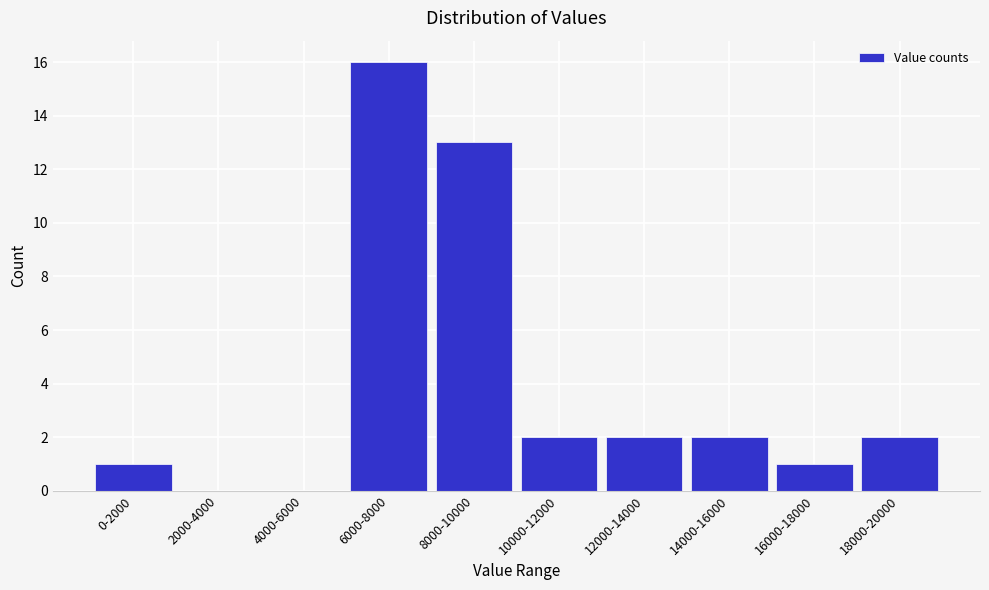

Reading right to left, extract all data points from this chart.

18000-20000=2	16000-18000=1	14000-16000=2	12000-14000=2	10000-12000=2	8000-10000=13	6000-8000=16	4000-6000=0	2000-4000=0	0-2000=1